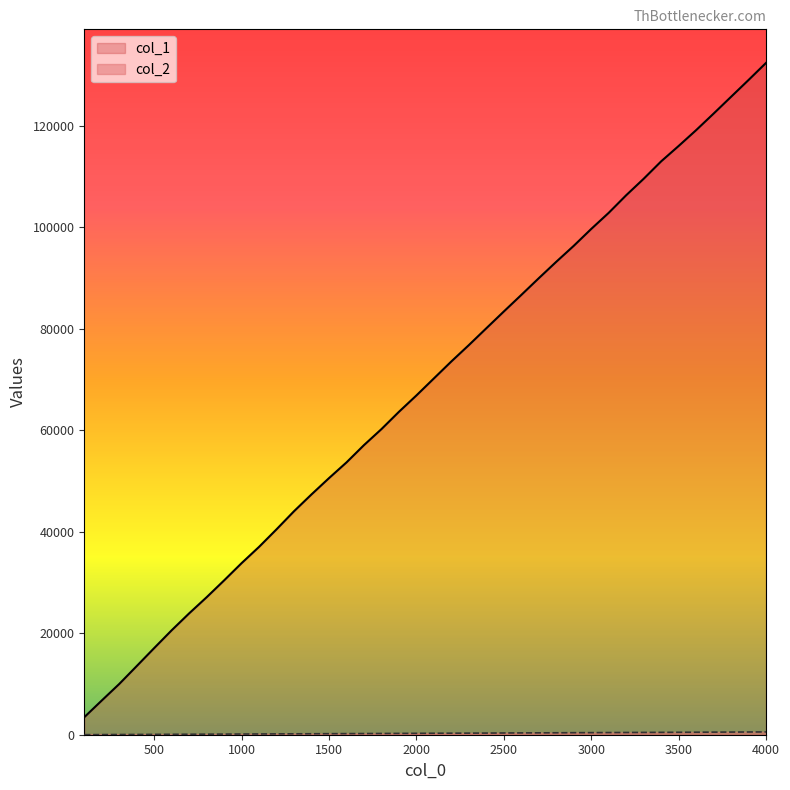

What is the sum of all col_2 values?

11228